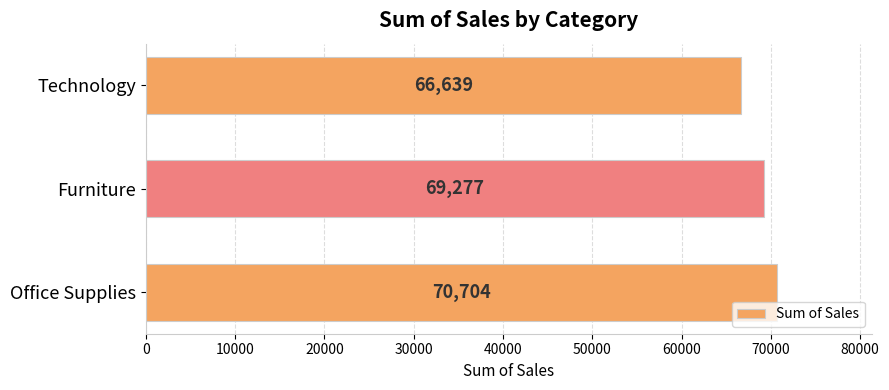

Rank the categories by value from lowest to highest.

Technology, Furniture, Office Supplies